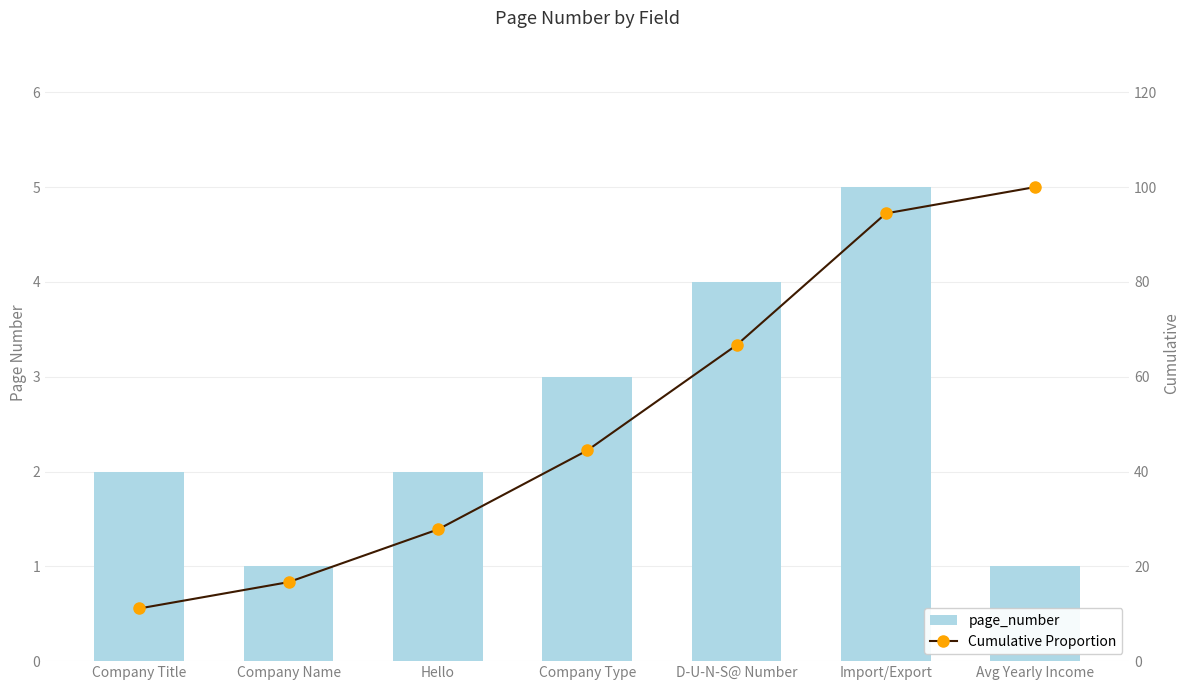

At which label does page_number reach its peak?

Import/Export